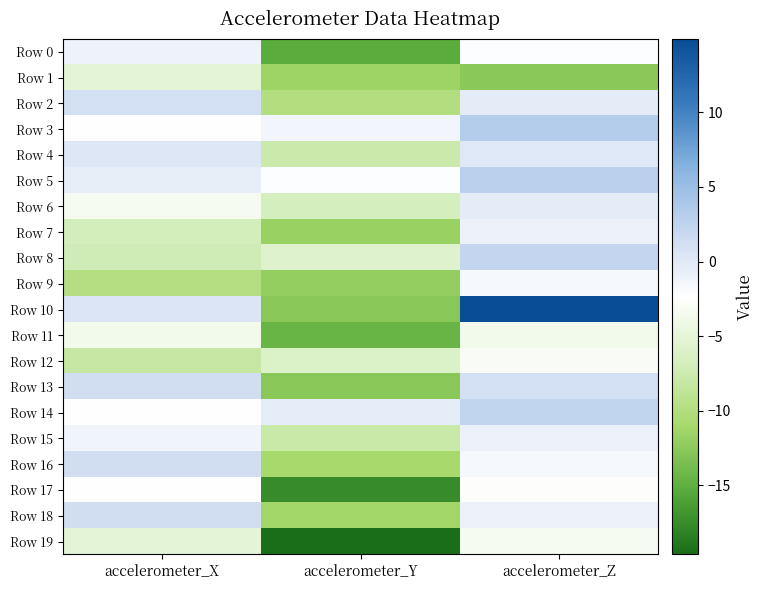

What is the difference between the highest and lowest values at accelerometer_Y?

19.3